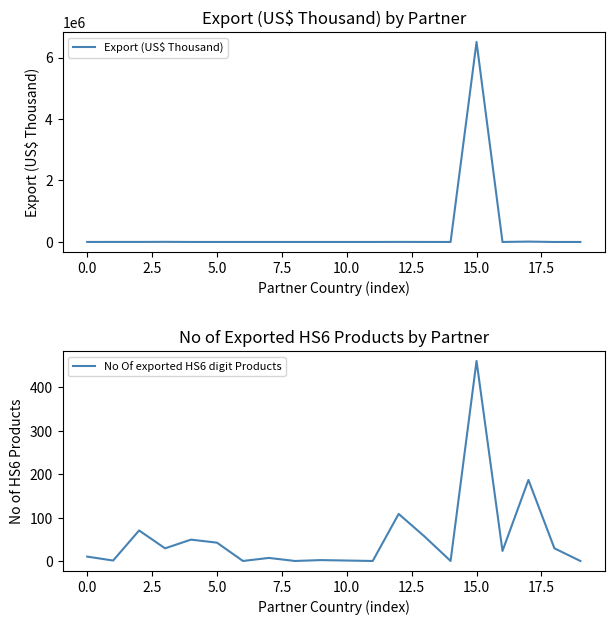

What is the highest value of the Export (US$ Thousand) series?

6505529.5